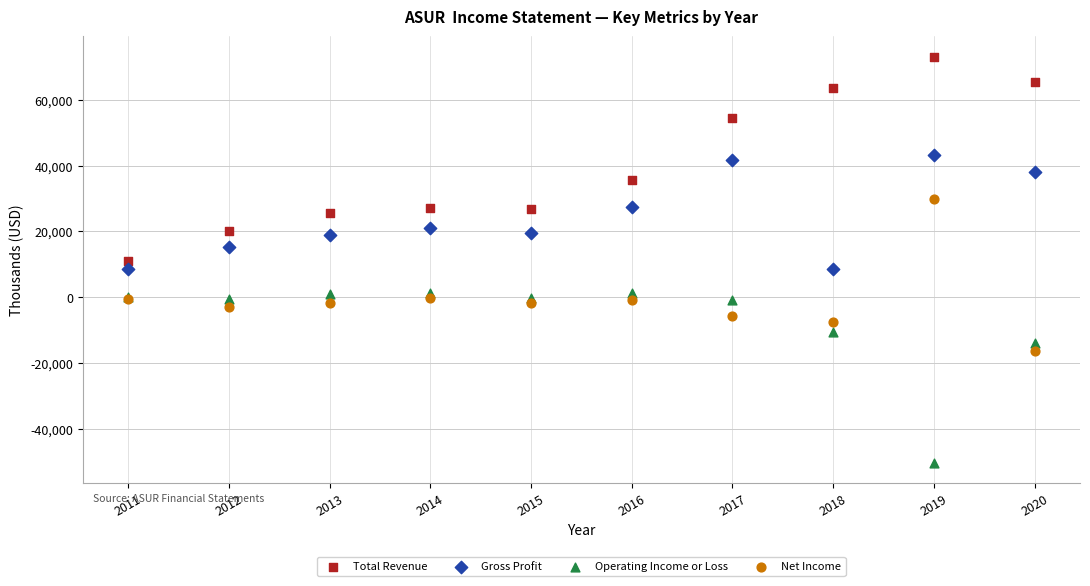

What is the X range (max minus min) for the scatter plot?

9